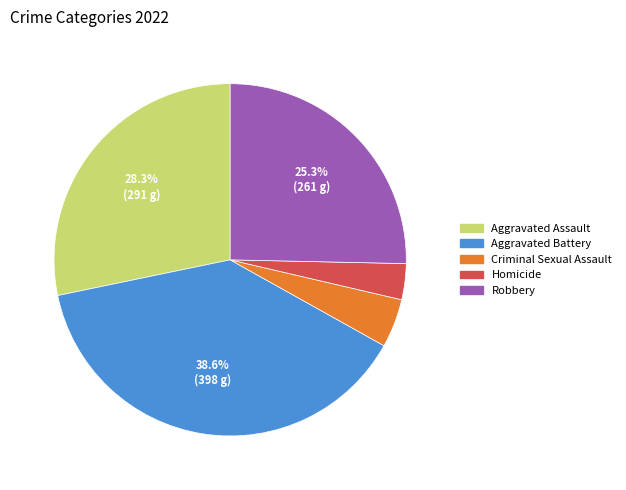

How many slices are in this pie chart?

5